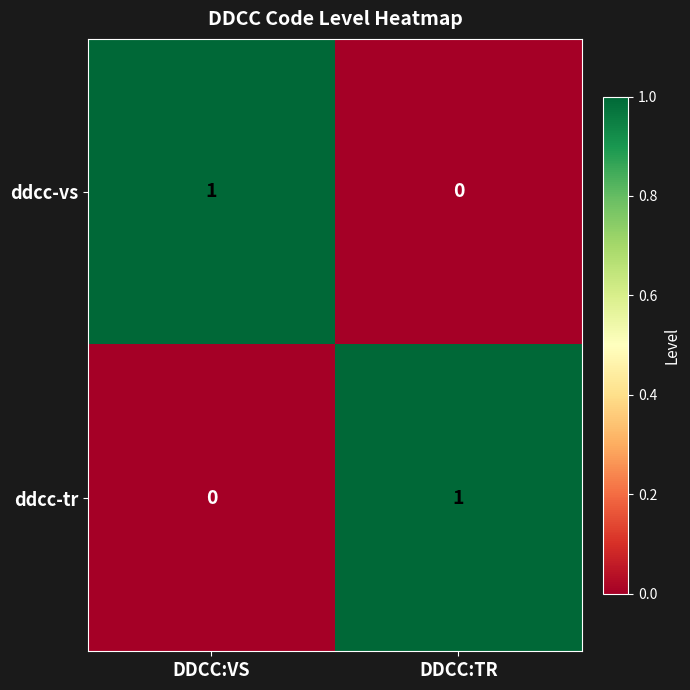

Where is ddcc-vs nearest to the value 0?

DDCC:TR